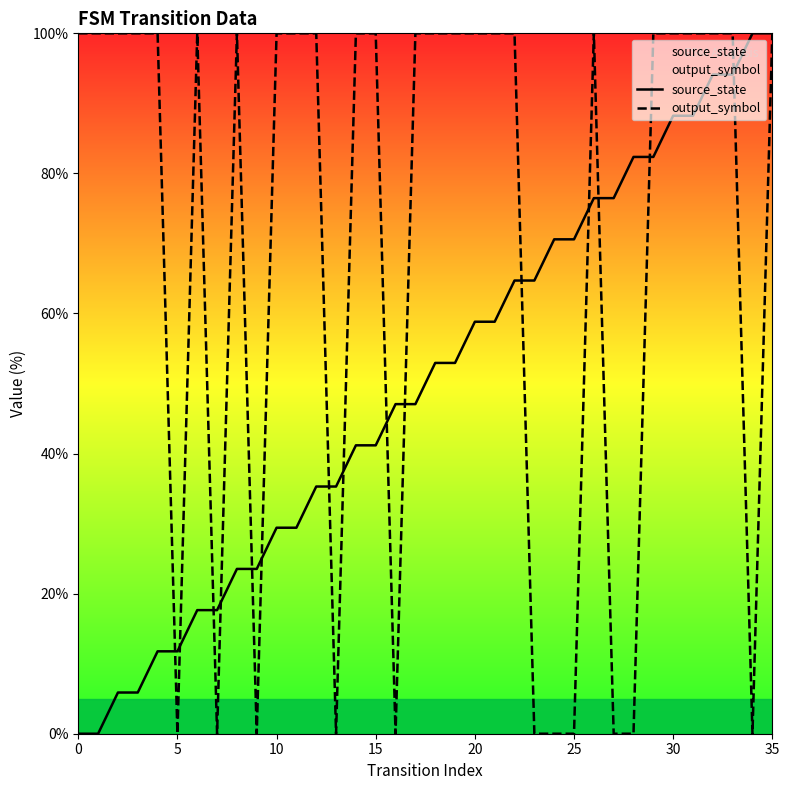

Which category has the highest value across all series?

34